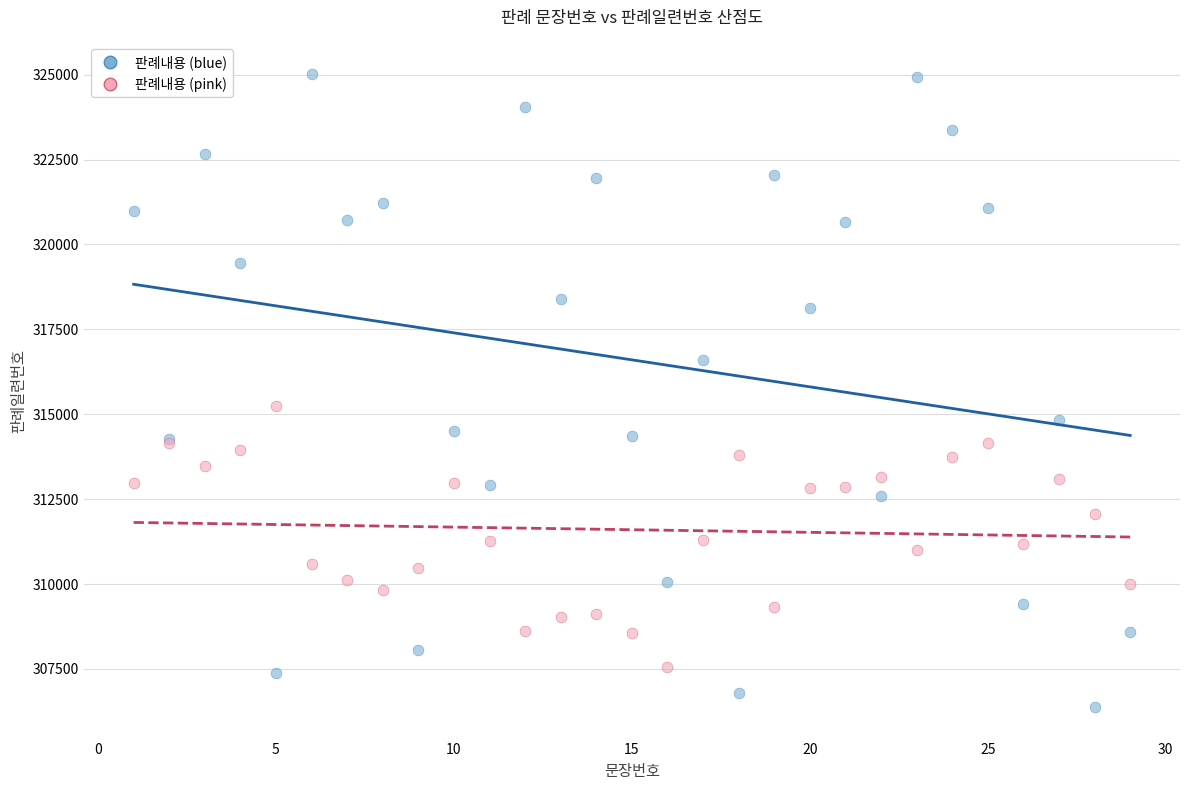

Which series contains the lowest Y value?

판례내용 (blue)